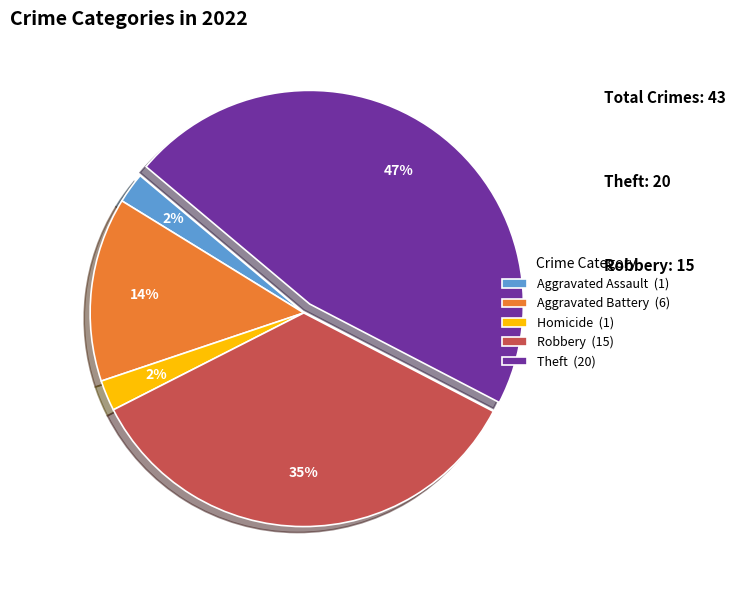

How many slices are in this pie chart?

5